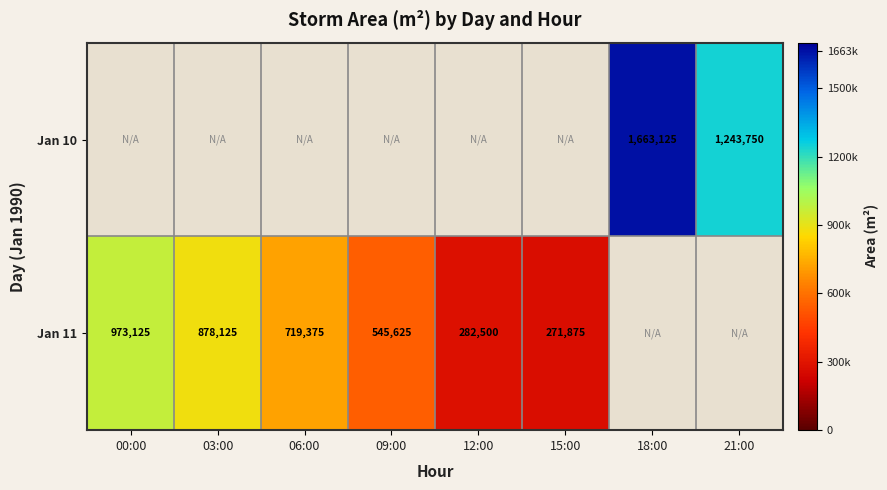

True or false: Jan 11 has a value of 406300 at 00:00.

False